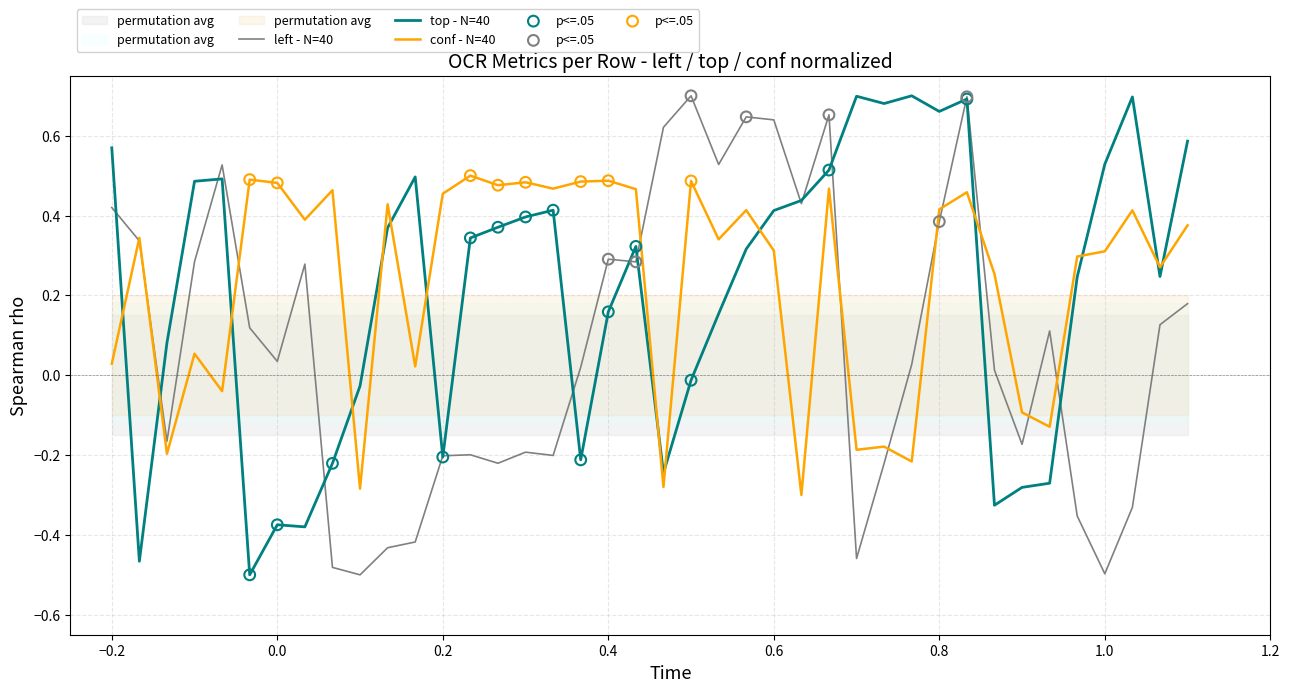

At how many categories does at least one series exceed 0?

38